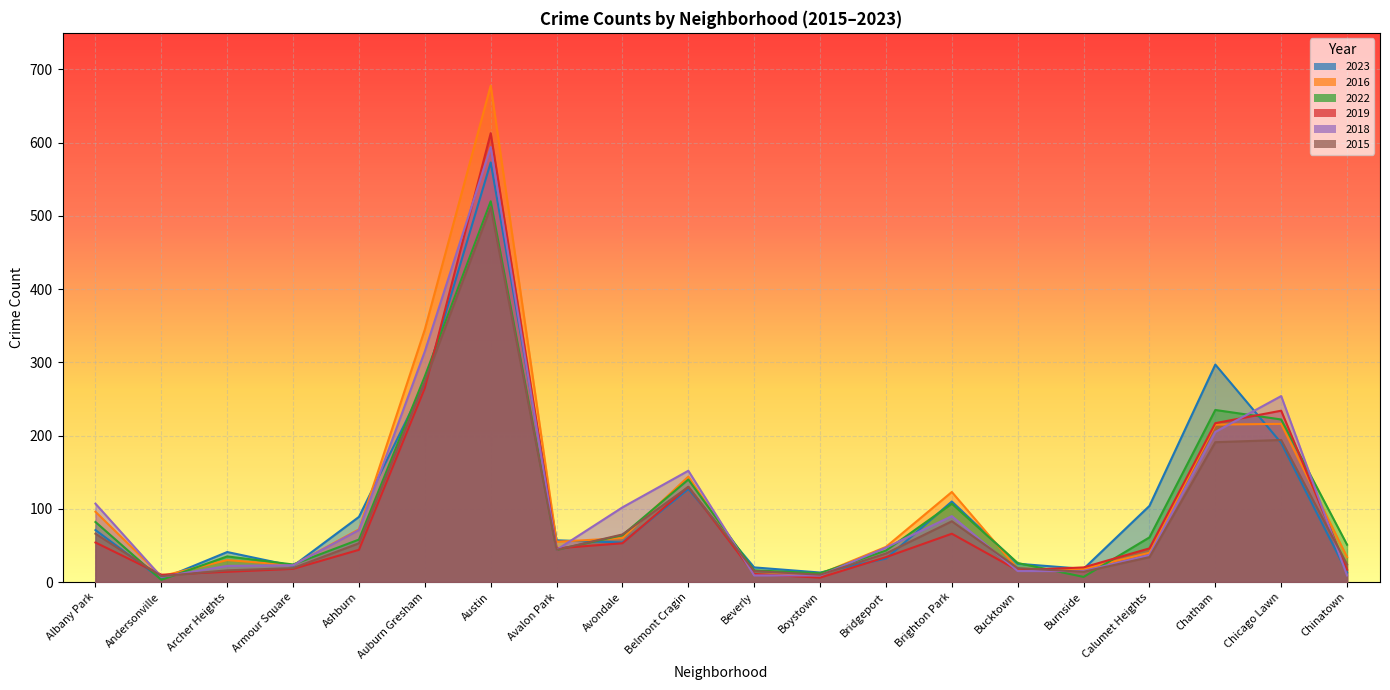

Reading left to right, list all the values displayed in this chart.

2023: Albany Park=71	Andersonville=4	Archer Heights=41	Armour Square=22	Ashburn=89	Auburn Gresham=272	Austin=573	Avalon Park=57	Avondale=54	Belmont Cragin=127	Beverly=20	Boystown=13	Bridgeport=32	Brighton Park=110	Bucktown=25	Burnside=18	Calumet Heights=104	Chatham=297	Chicago Lawn=190	Chinatown=13
2016: Albany Park=96	Andersonville=8	Archer Heights=30	Armour Square=23	Ashburn=72	Auburn Gresham=345	Austin=678	Avalon Park=55	Avondale=60	Belmont Cragin=144	Beverly=10	Boystown=11	Bridgeport=48	Brighton Park=123	Bucktown=18	Burnside=18	Calumet Heights=40	Chatham=215	Chicago Lawn=216	Chinatown=34
2022: Albany Park=82	Andersonville=3	Archer Heights=35	Armour Square=24	Ashburn=58	Auburn Gresham=281	Austin=520	Avalon Park=44	Avondale=64	Belmont Cragin=140	Beverly=16	Boystown=12	Bridgeport=43	Brighton Park=107	Bucktown=26	Burnside=7	Calumet Heights=61	Chatham=235	Chicago Lawn=222	Chinatown=51
2019: Albany Park=54	Andersonville=10	Archer Heights=14	Armour Square=18	Ashburn=44	Auburn Gresham=265	Austin=613	Avalon Park=46	Avondale=53	Belmont Cragin=130	Beverly=11	Boystown=6	Bridgeport=34	Brighton Park=66	Bucktown=16	Burnside=20	Calumet Heights=46	Chatham=217	Chicago Lawn=234	Chinatown=17
2018: Albany Park=107	Andersonville=7	Archer Heights=22	Armour Square=23	Ashburn=71	Auburn Gresham=315	Austin=594	Avalon Park=44	Avondale=102	Belmont Cragin=152	Beverly=9	Boystown=9	Bridgeport=47	Brighton Park=90	Bucktown=15	Burnside=15	Calumet Heights=37	Chatham=205	Chicago Lawn=254	Chinatown=9
2015: Albany Park=66	Andersonville=8	Archer Heights=16	Armour Square=19	Ashburn=53	Auburn Gresham=274	Austin=512	Avalon Park=44	Avondale=65	Belmont Cragin=130	Beverly=15	Boystown=10	Bridgeport=39	Brighton Park=83	Bucktown=19	Burnside=14	Calumet Heights=34	Chatham=191	Chicago Lawn=194	Chinatown=24